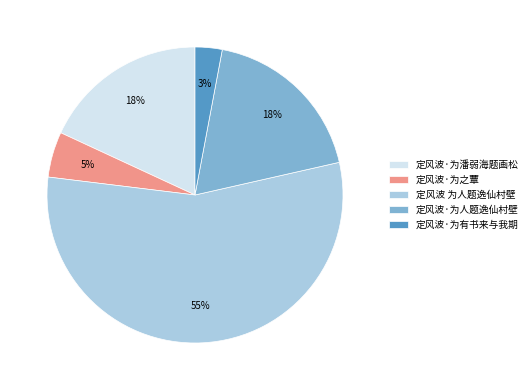

Approximately how many times larger is the value at 定风波·为之蕈 compared to 定风波·为有书来与我期?

1.7